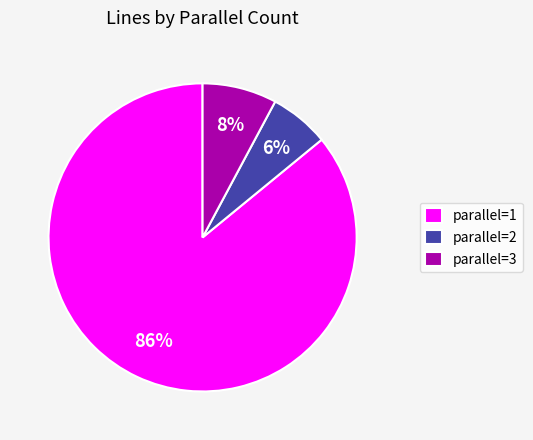

True or false: parallel=2 accounts for 6% of the total.

True